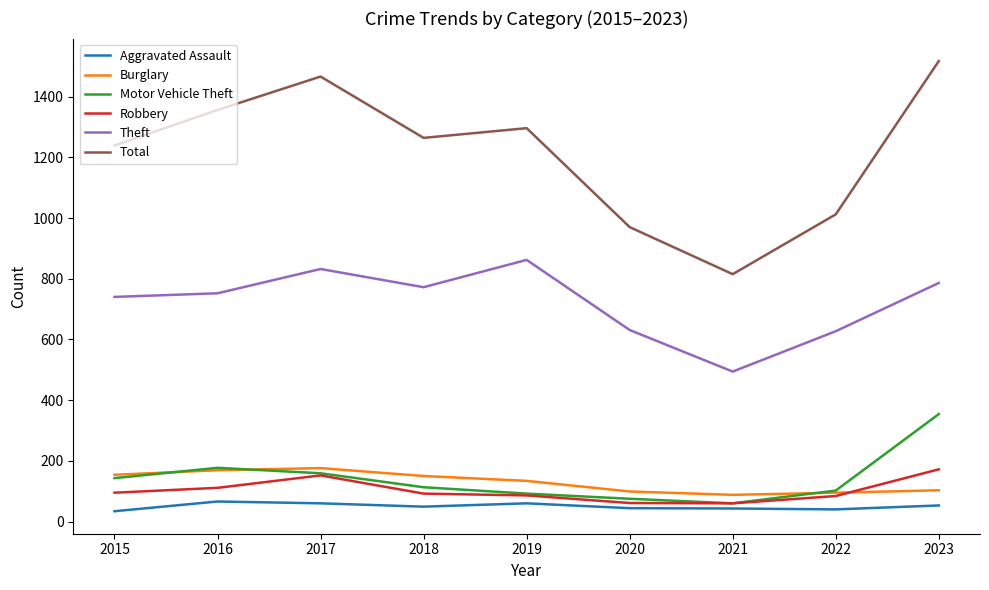

At which category does Theft reach its first local peak?

2017